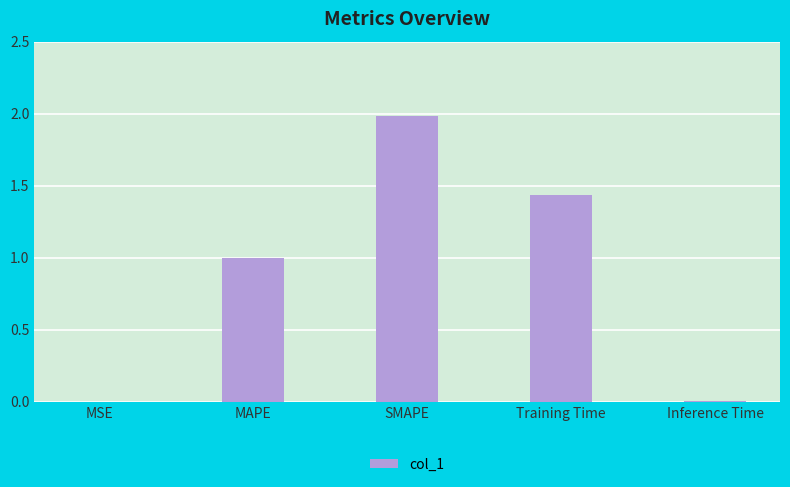

Which has a higher value, Training Time or Inference Time?

Training Time